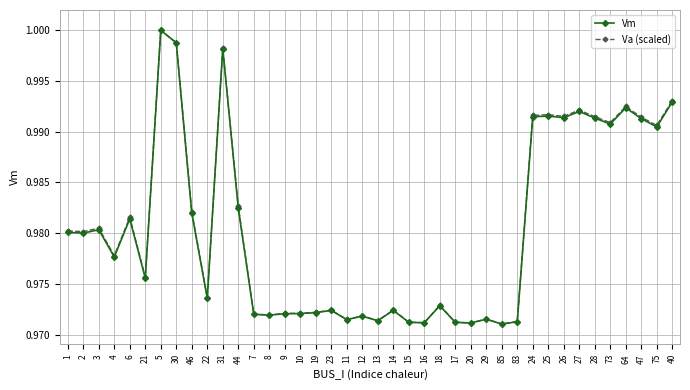

Which series changed the most between 21 and 31?

Vm